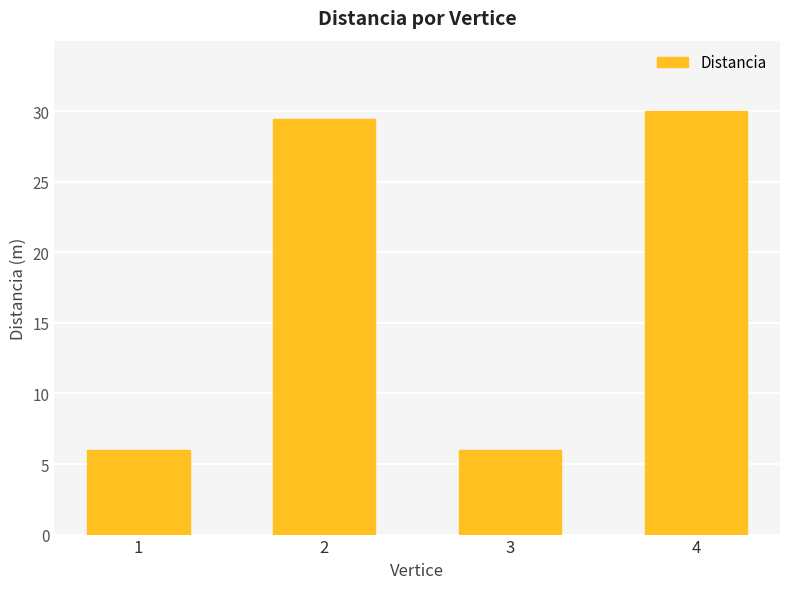

Where is the data nearest to the value 18?

2